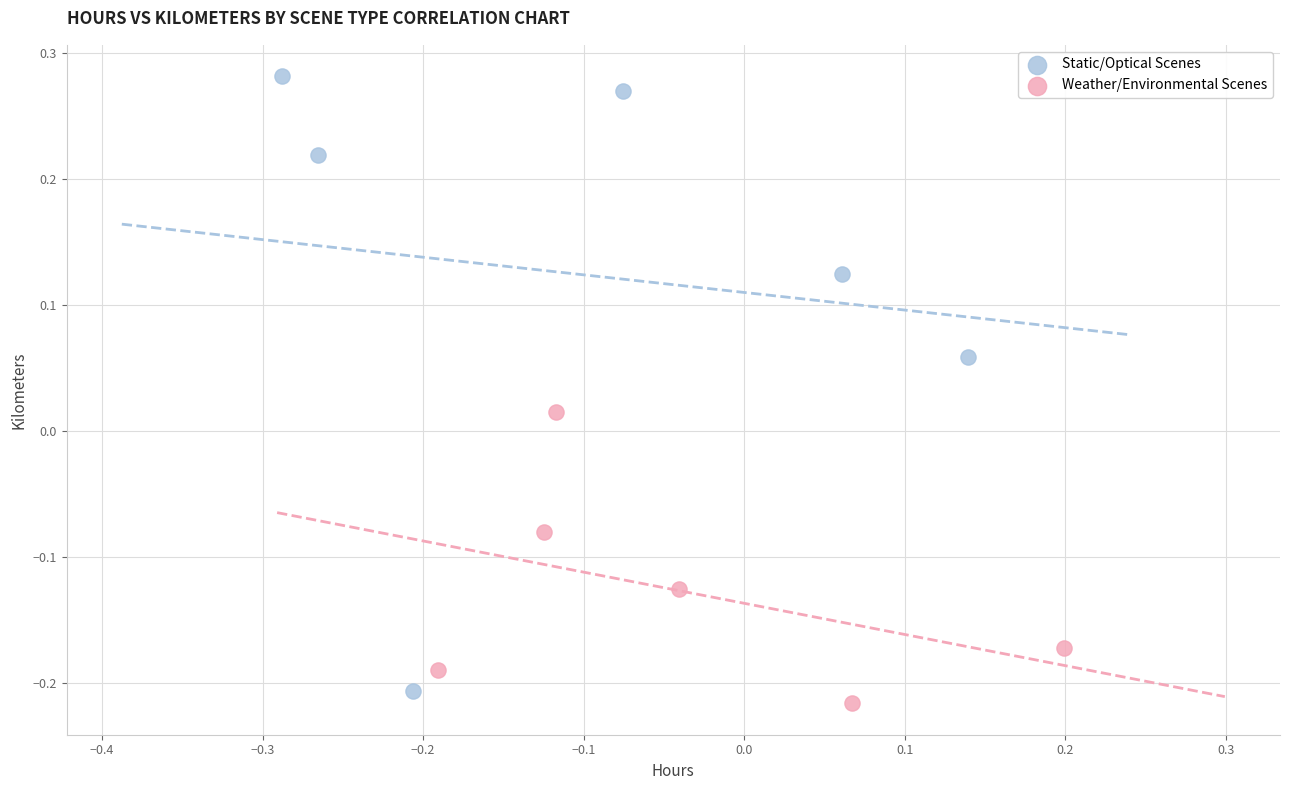

Which series reaches the maximum Y coordinate?

Static/Optical Scenes